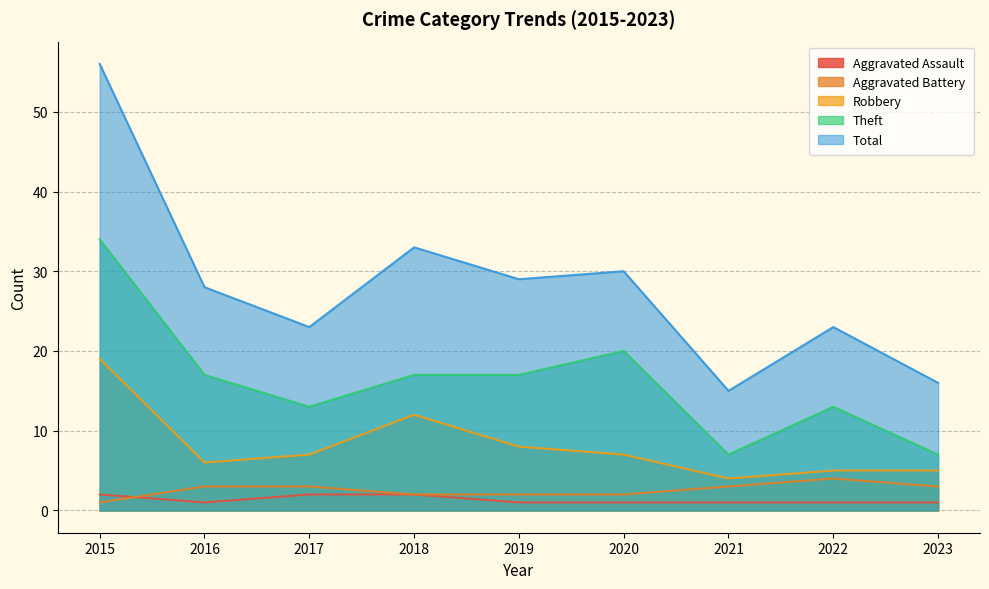

In Theft, how many points are lower than both neighbors (excluding endpoints)?

2